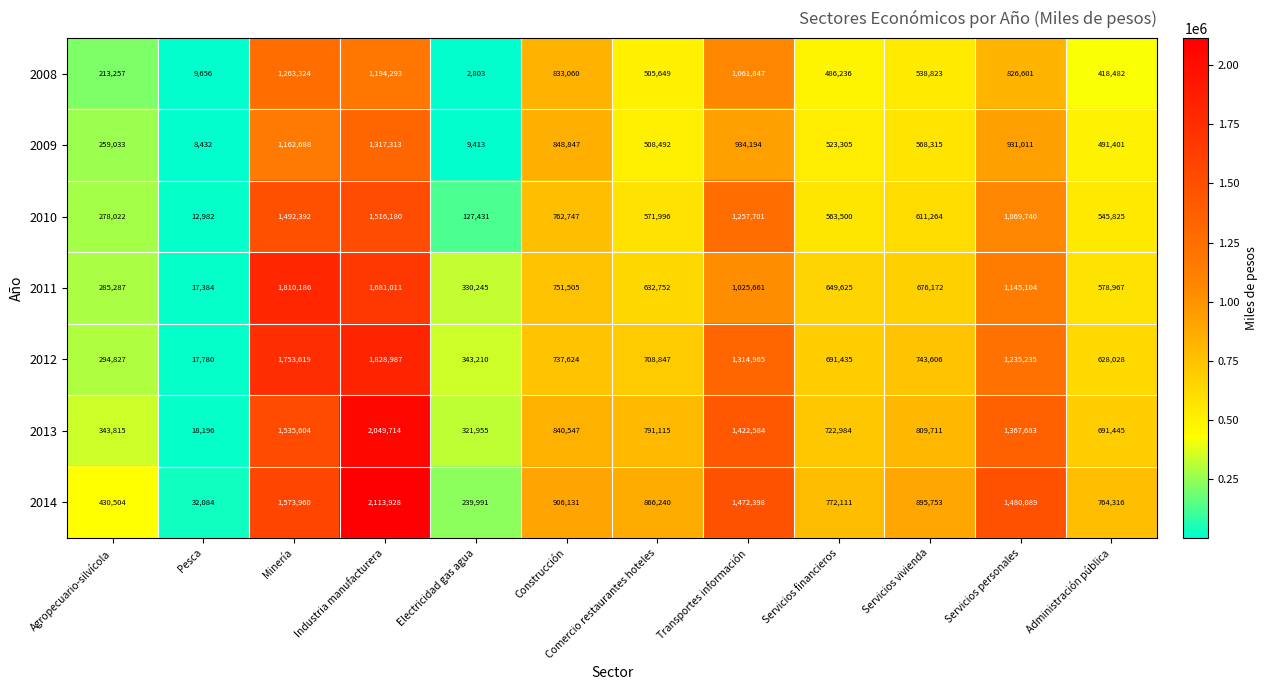

True or false: 2014 has a value of 2113928 at Industria manufacturera.

True